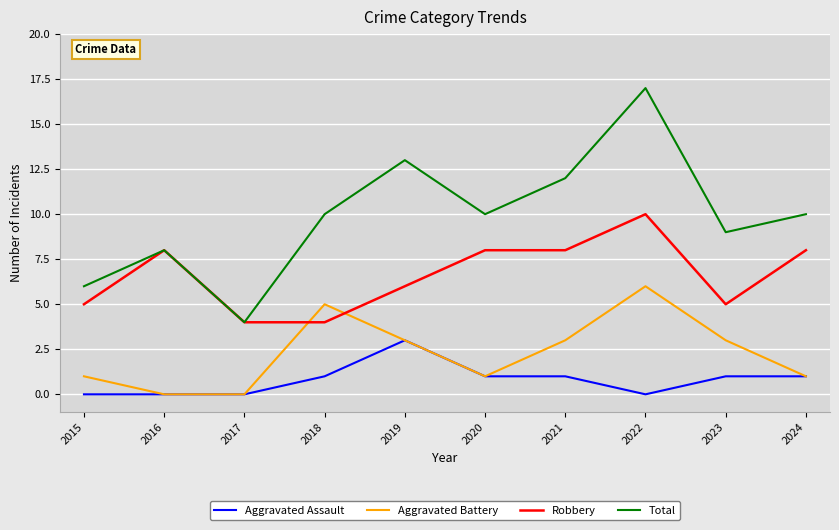

Is it true that Total equals 17 at 2020?

False